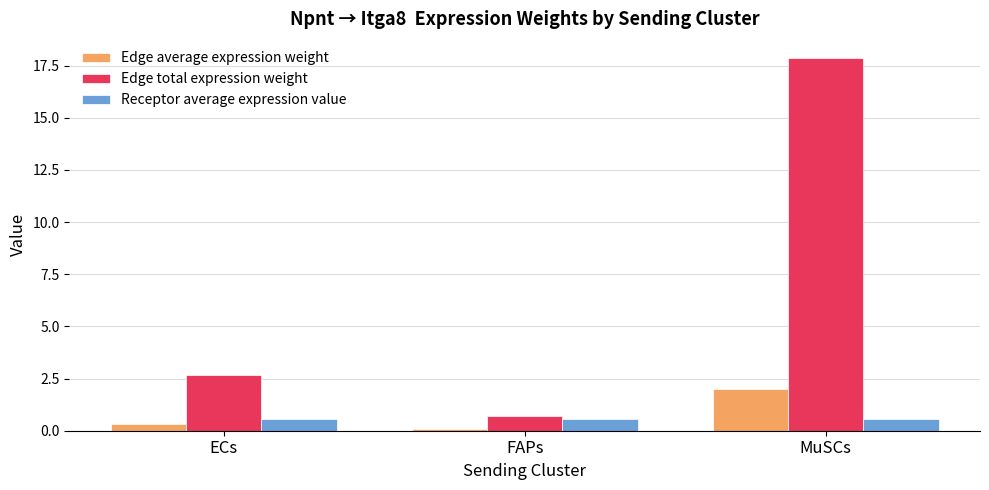

What is the value of the Edge total expression weight bar at the 2nd from the left?

0.7